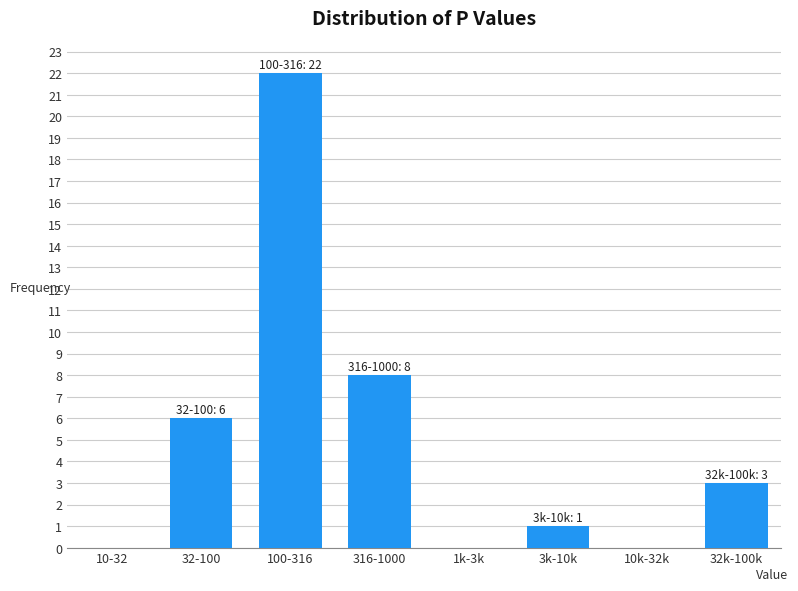

Reading right to left, what are all the values shown in this chart?

32k-100k=3	10k-32k=0	3k-10k=1	1k-3k=0	316-1000=8	100-316=22	32-100=6	10-32=0